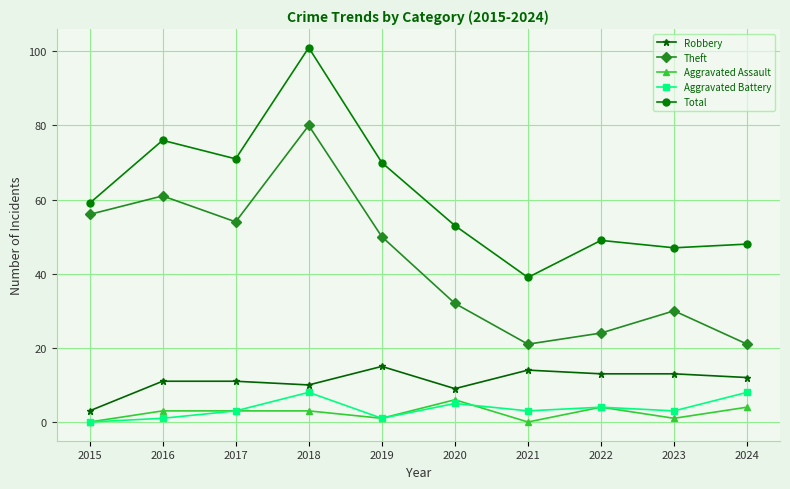

What is the approximate value of Aggravated Assault at 2020?

6